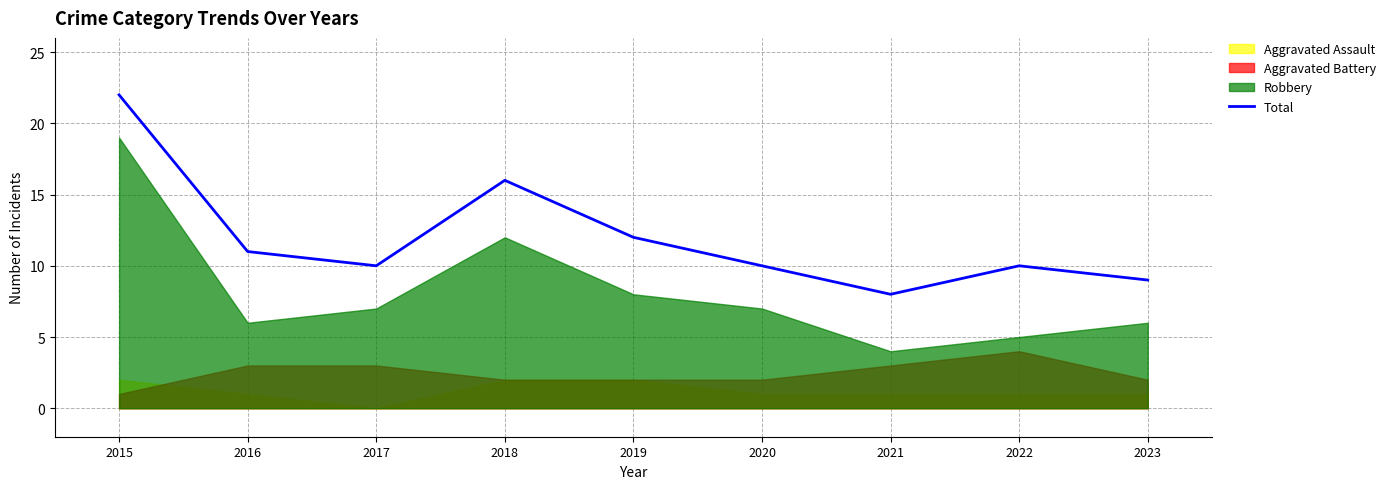

Where is the first local minimum?

2017